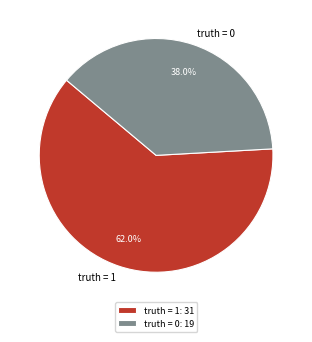

How many slices are in this pie chart?

2